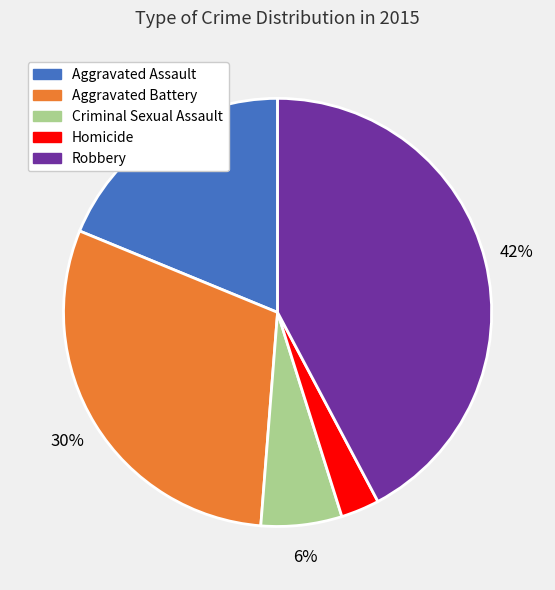

Does Criminal Sexual Assault account for over 50% of the chart?

No